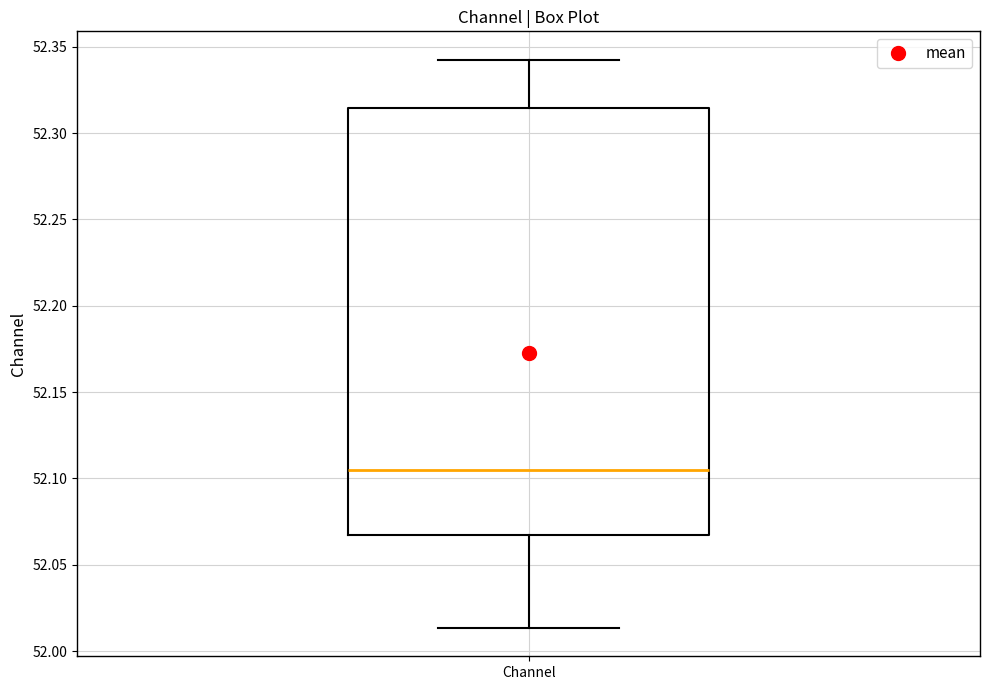

Transcribe this box plot: give where the median line is, the range the box spans, and where the two whiskers end, as read against the y-axis. The values are not printed on the chart, so give them approximately, as read against the axis.

median 52.105, box 52.065 to 52.315, whiskers 52.015 to 52.340